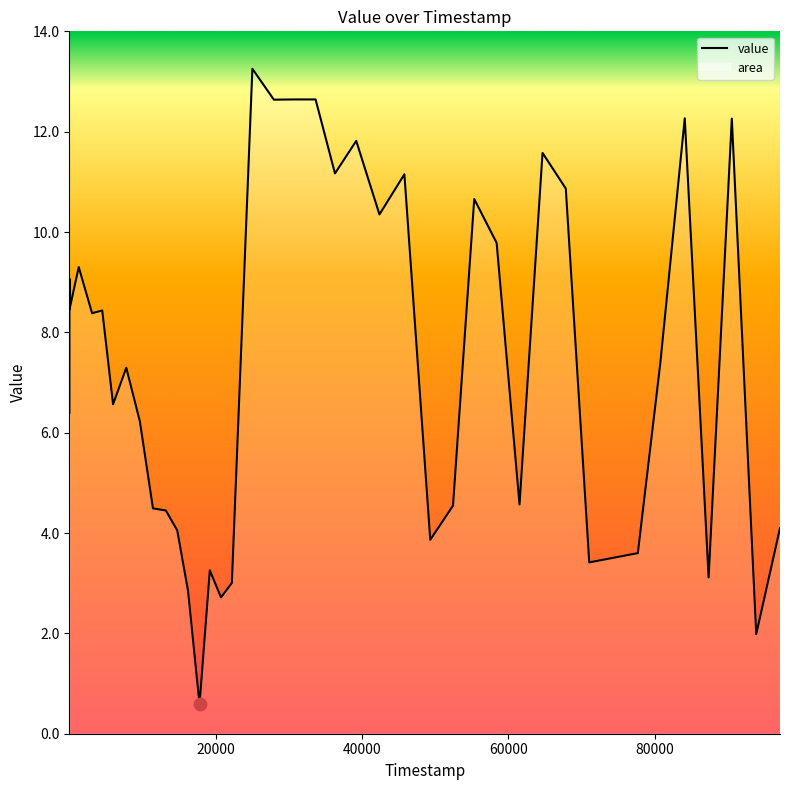

What is the difference between the maximum and minimum values?

12.7